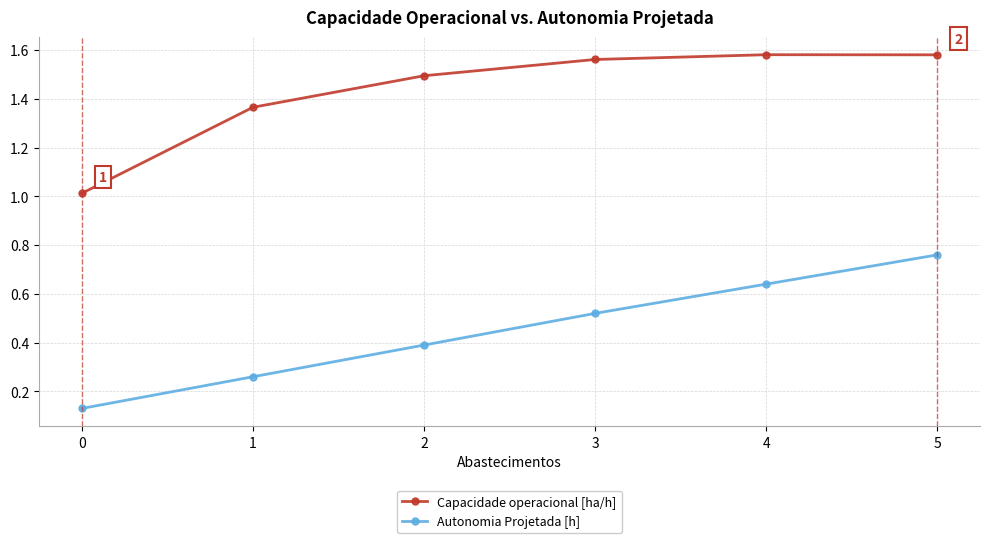

At which category is the sum across all series the highest?

5